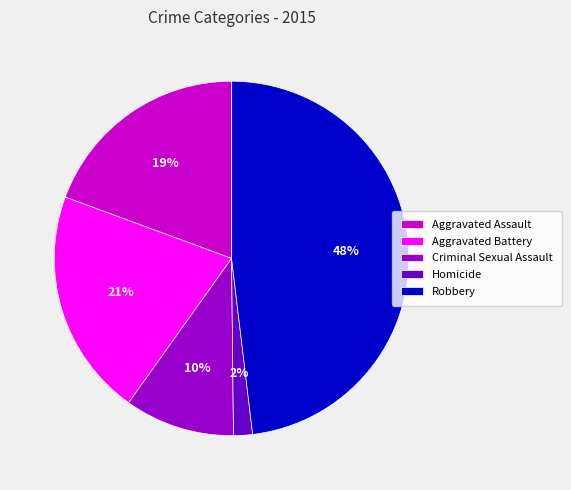

Which category has the biggest portion of the pie?

Robbery